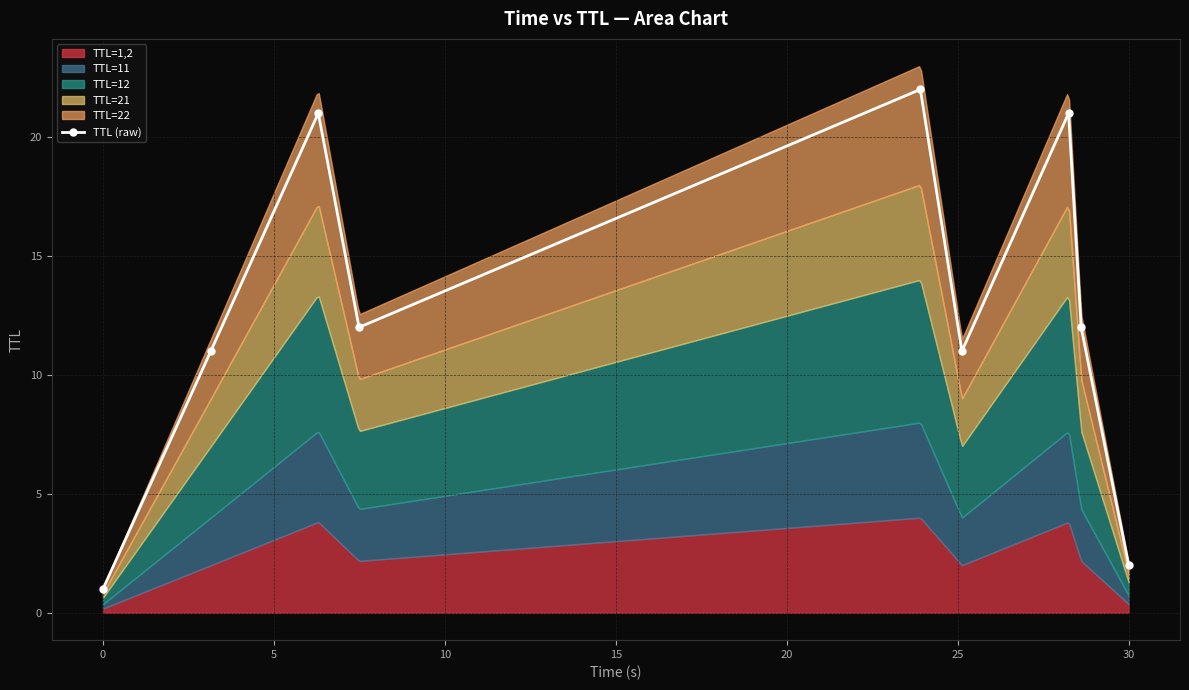

How many interior local valleys does the TTL (raw) series have?

2